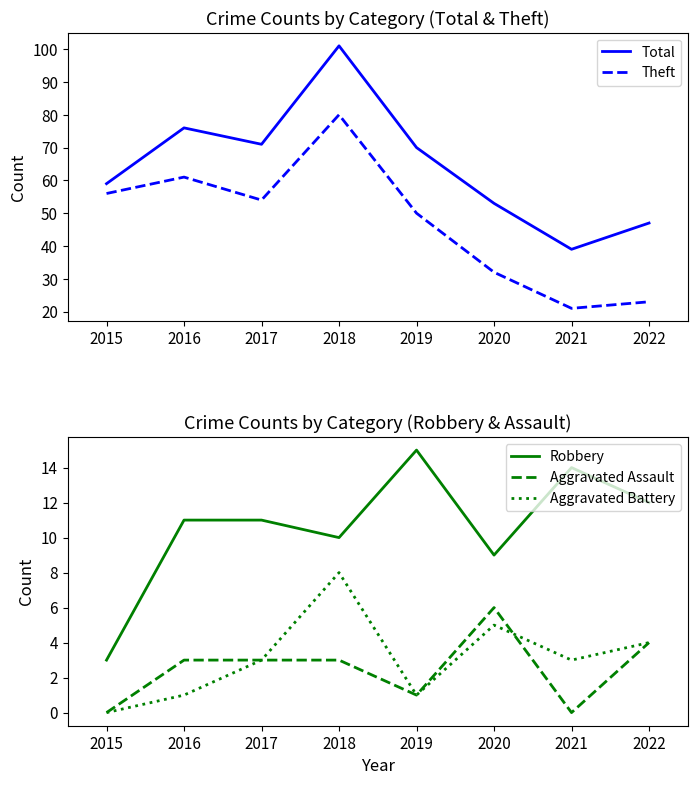

Between 2020 and 2015, which is larger?

2015